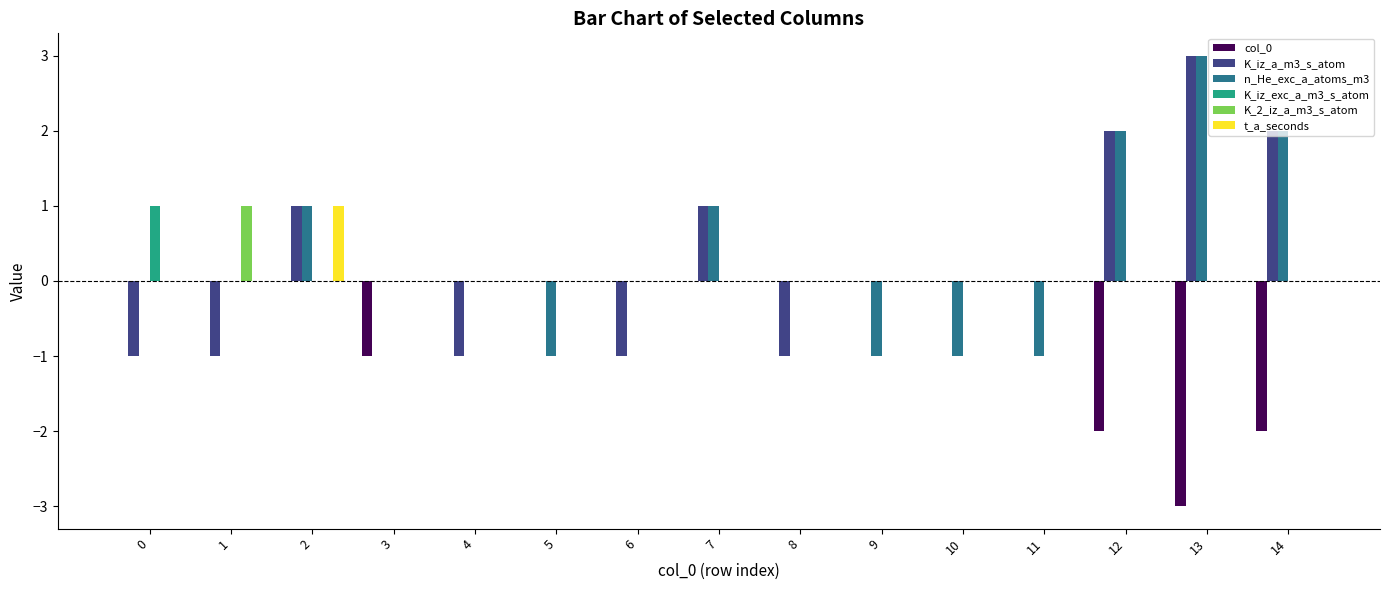

Count the number of data series in this chart.

6